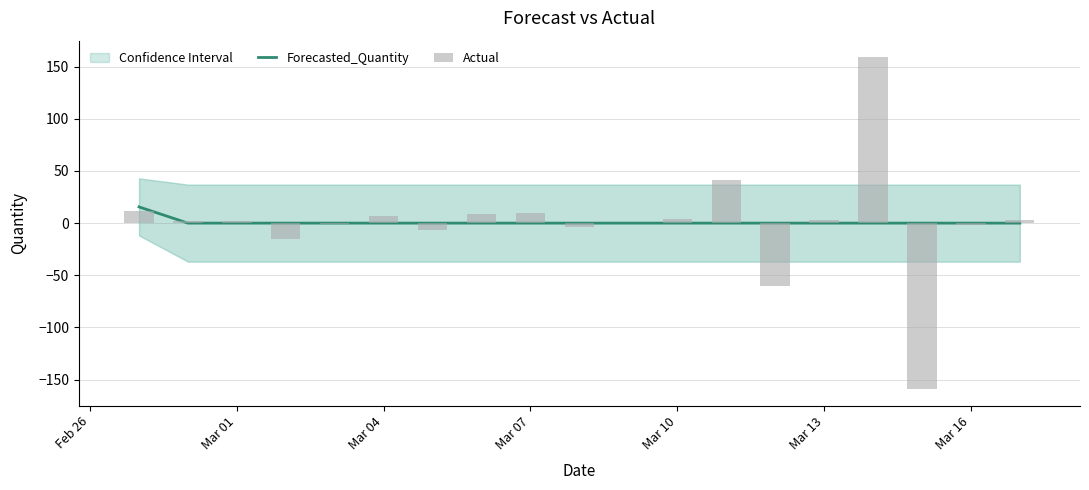

Which series changed the most between Mar 04 and Mar 13?

Actual